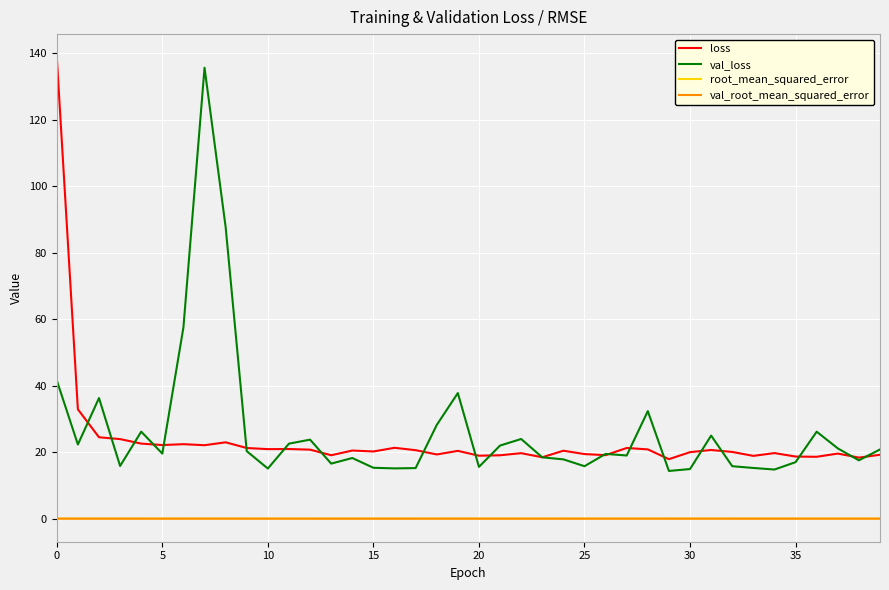

True or false: root_mean_squared_error and loss cross at least once.

False